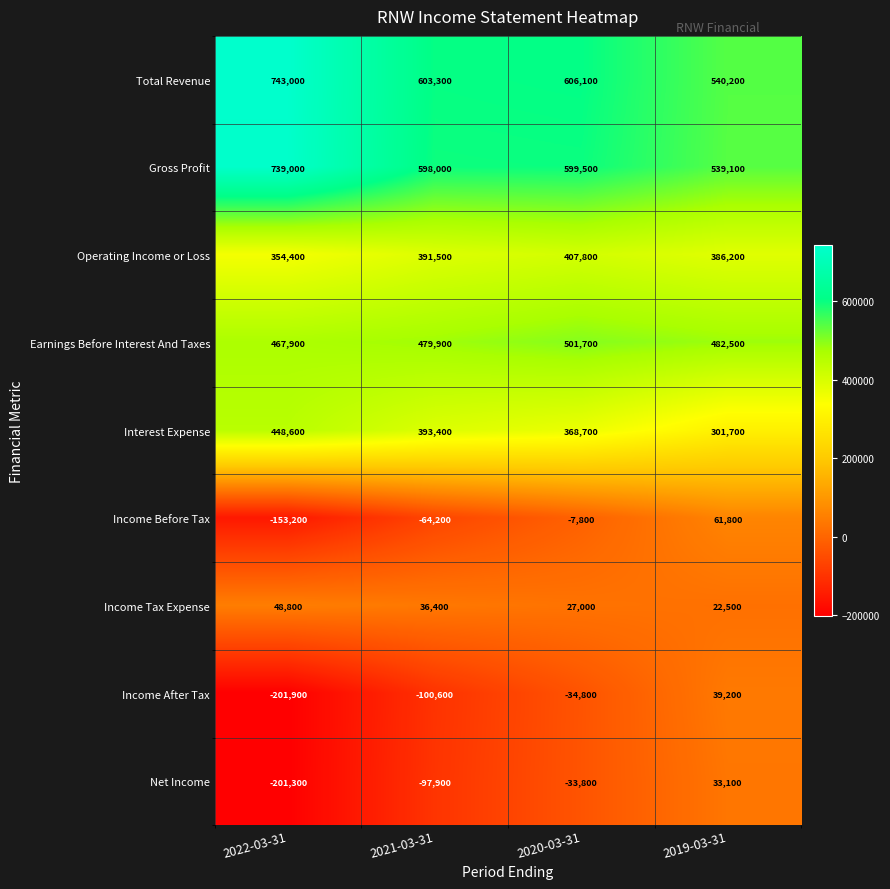

At which label does Operating Income or Loss reach its minimum?

2022-03-31